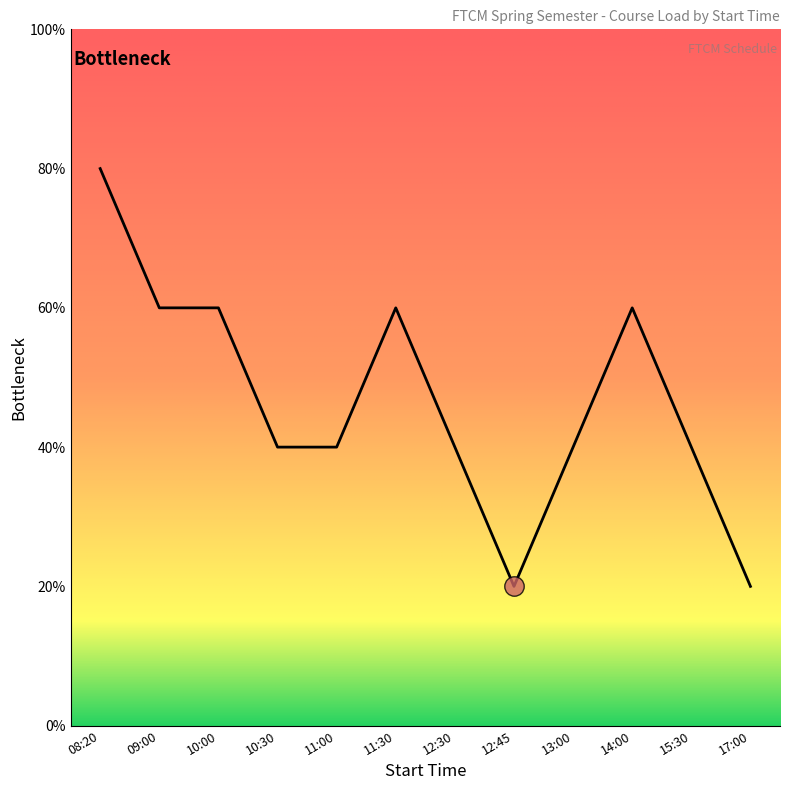

Does the chart display data point markers on the line(s)?

No